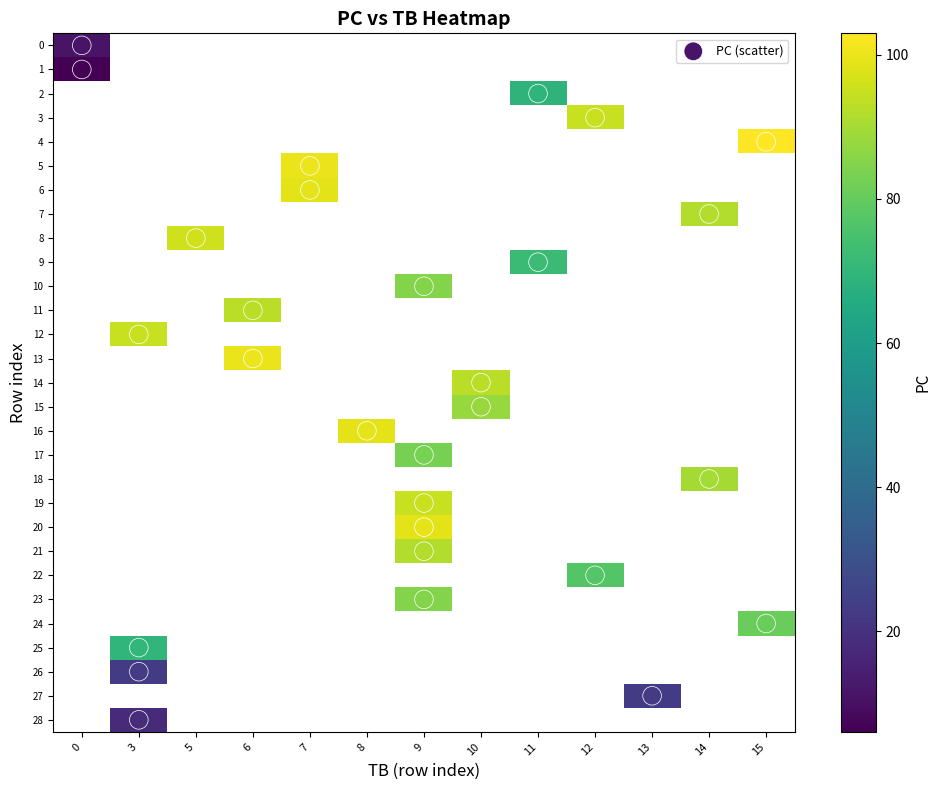

Rank the series by their maximum value, from lowest to highest.

1, 0, 28, 26, 27, 2, 25, 9, 22, 24, 17, 10, 23, 15, 18, 7, 21, 11, 14, 3, 12, 19, 8, 6, 16, 20, 5, 13, 4